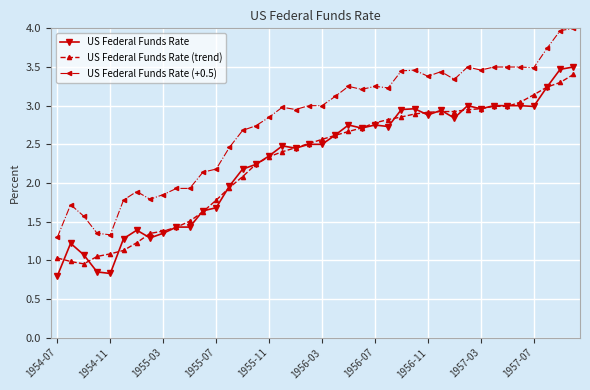

True or false: US Federal Funds Rate and US Federal Funds Rate (+0.5) intersect in this chart.

False